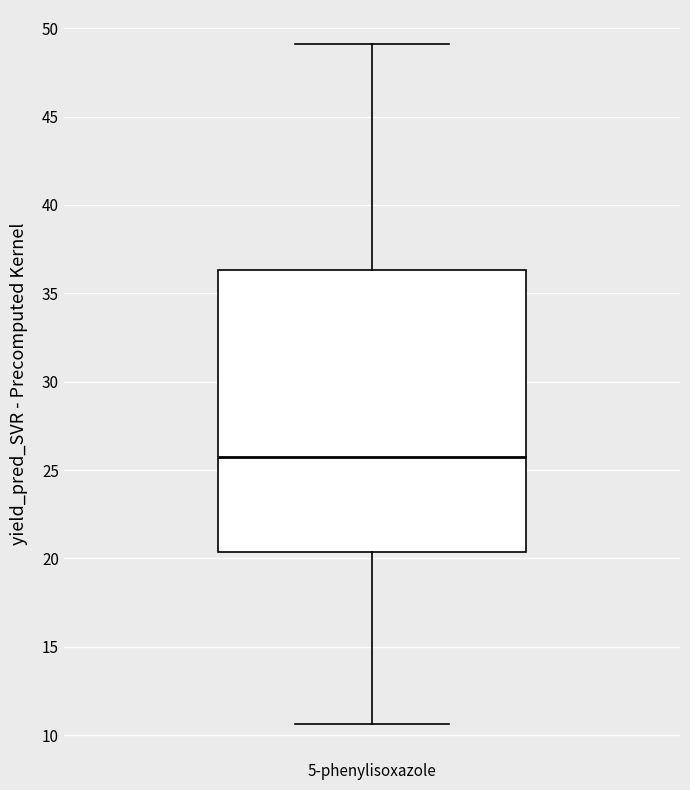

Transcribe this box plot: give where the median line is, the range the box spans, and where the two whiskers end, as read against the y-axis. The values are not printed on the chart, so give them approximately, as read against the axis.

median 25.5, box 20.5 to 36.5, whiskers 10.5 to 49.0